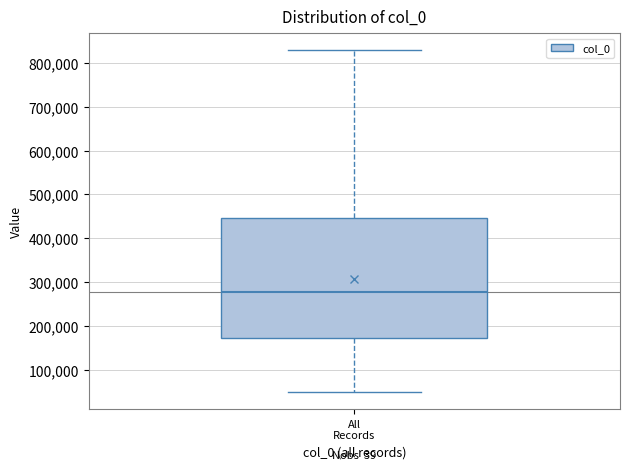

Read this box plot against the y-axis: the position of the median line, the range covered by the box, and the ends of both whiskers. The values are not printed on the chart, so give them approximately, as read against the axis.

median 280000, box 170000 to 450000, whiskers 50000 to 830000